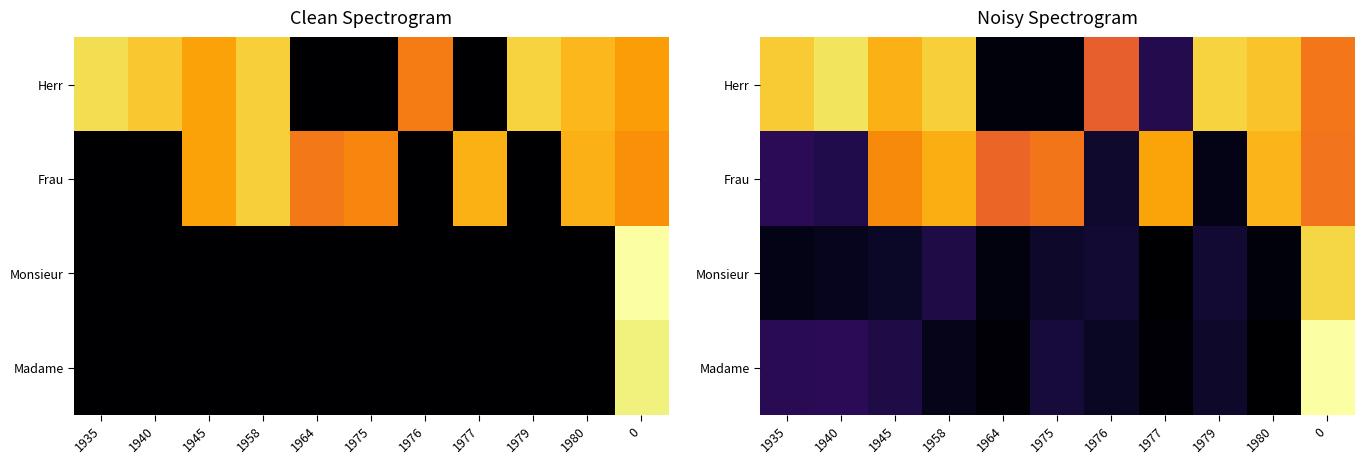

What is the difference between the second highest and minimum values in the Frau series?

0.8